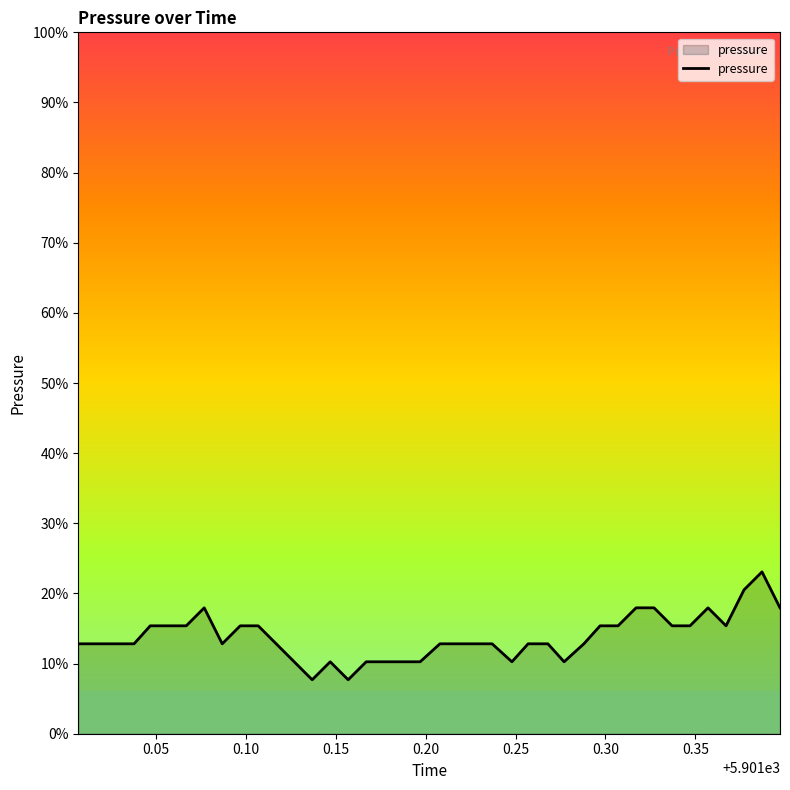

Is this an area chart (filled region under the line)?

Yes